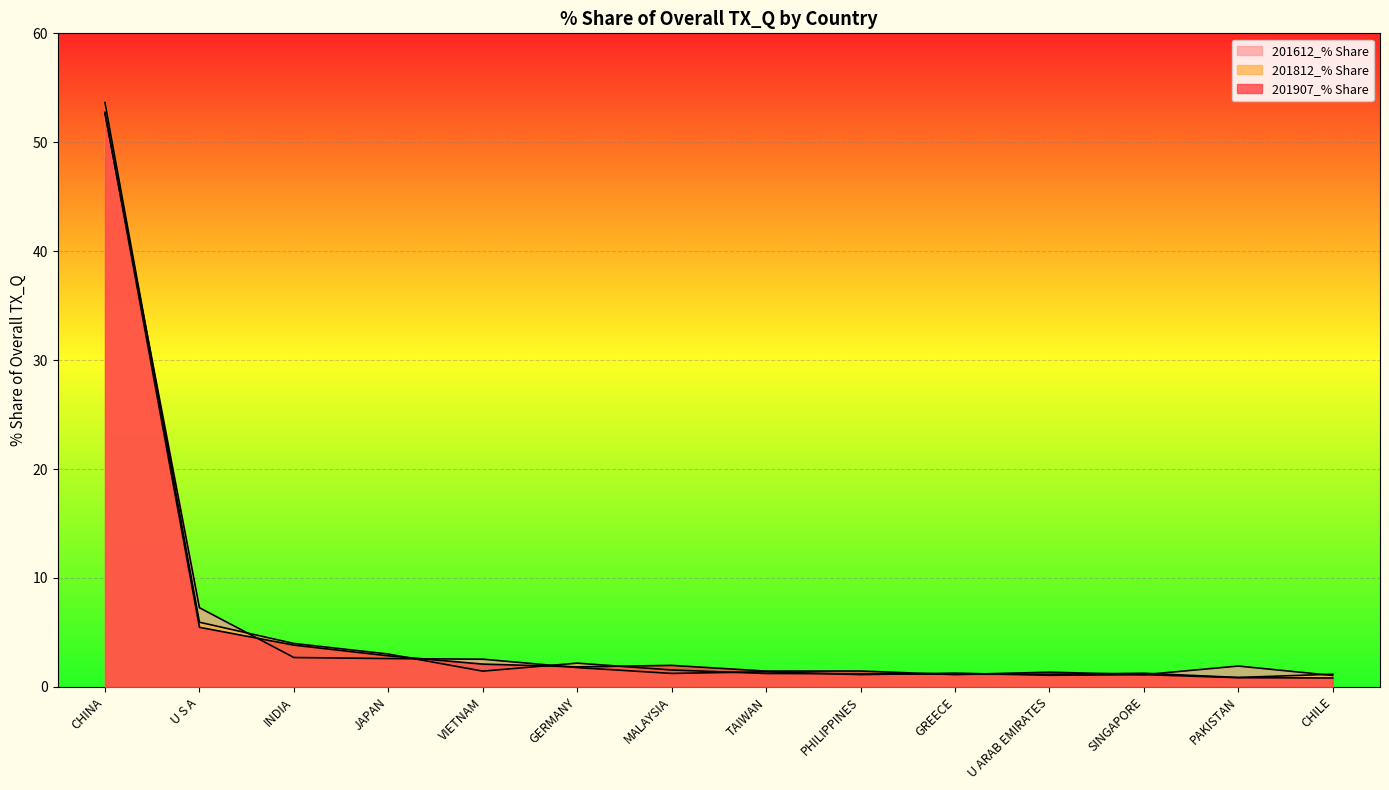

What position from the right is CHINA?

14